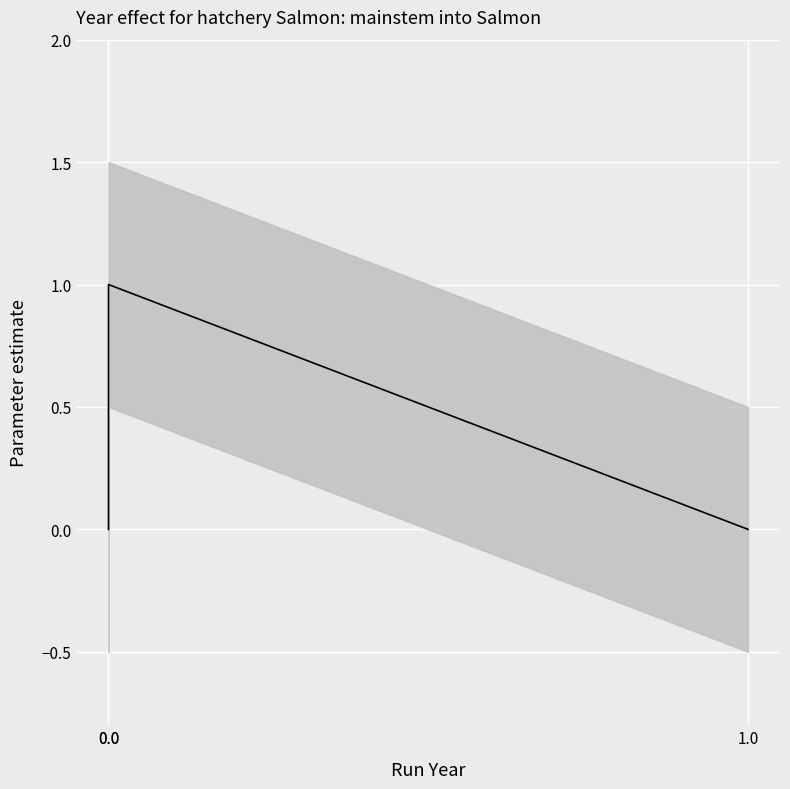

How many lines are shown in the chart?

1